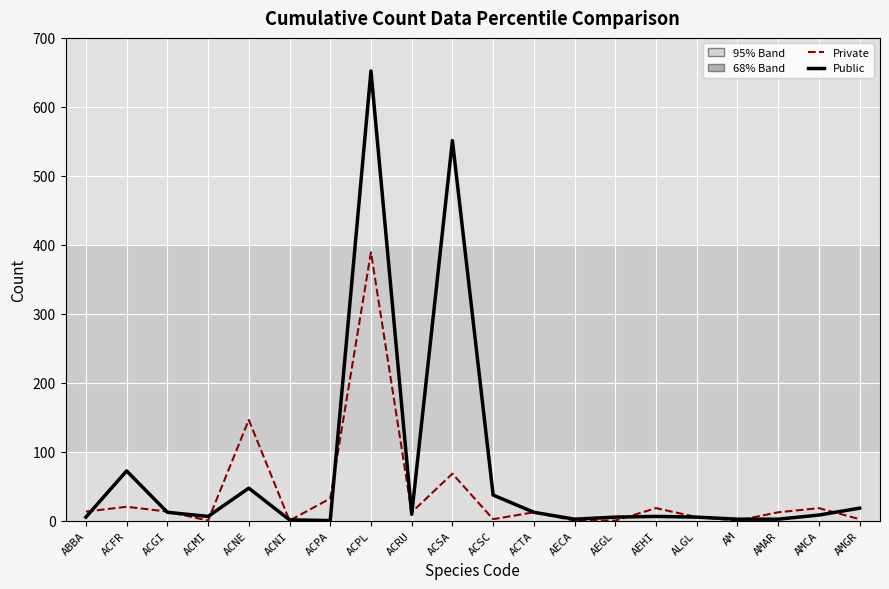

What is the maximum value shown in the chart?

652